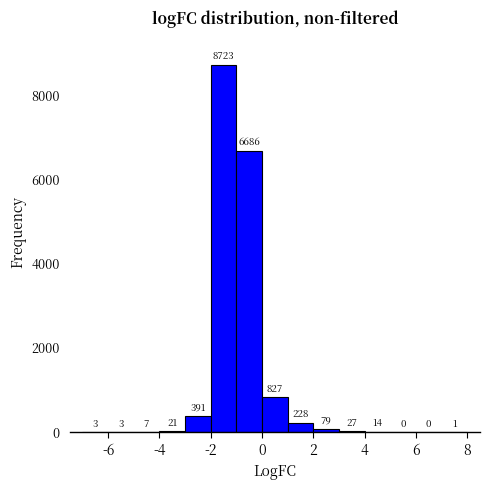

Reading left to right, transcribe this chart: for each bar, give the range it covers on the x-axis and its height.

-7 to -6: 3
-6 to -5: 3
-5 to -4: 7
-4 to -3: 21
-3 to -2: 391
-2 to -1: 8723
-1 to 0: 6686
0 to 1: 827
1 to 2: 228
2 to 3: 79
3 to 4: 27
4 to 5: 14
5 to 6: 0
6 to 7: 0
7 to 8: 1